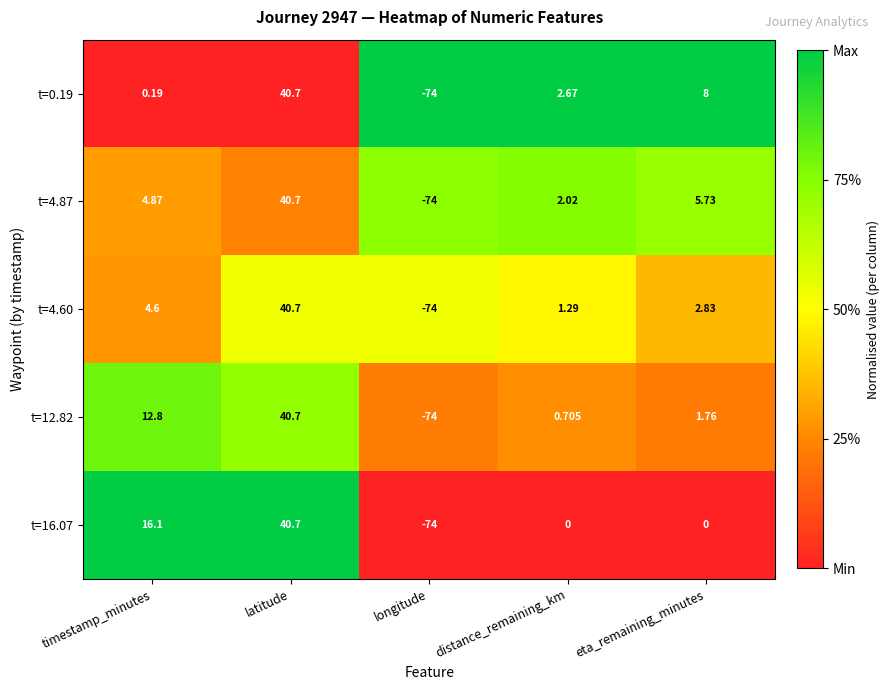

Rank the categories by t=4.60 value from lowest to highest.

longitude, distance_remaining_km, eta_remaining_minutes, timestamp_minutes, latitude